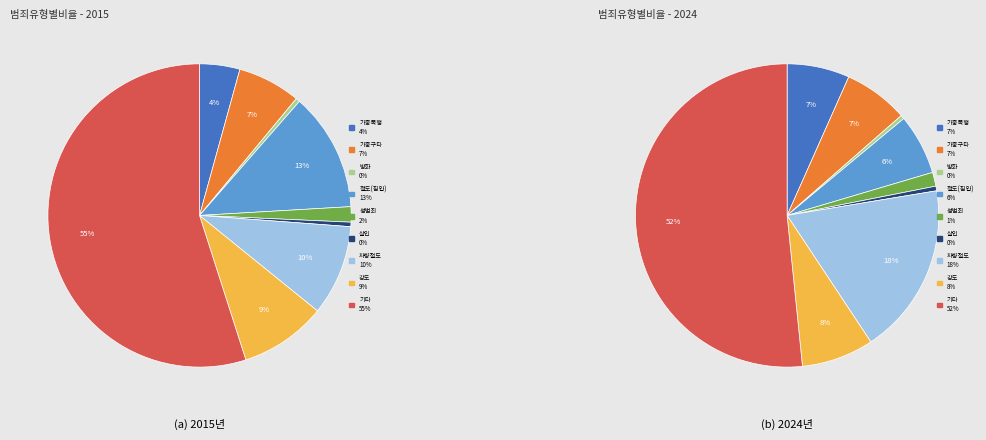

Is it true that 2 is 0% of the pie?

True